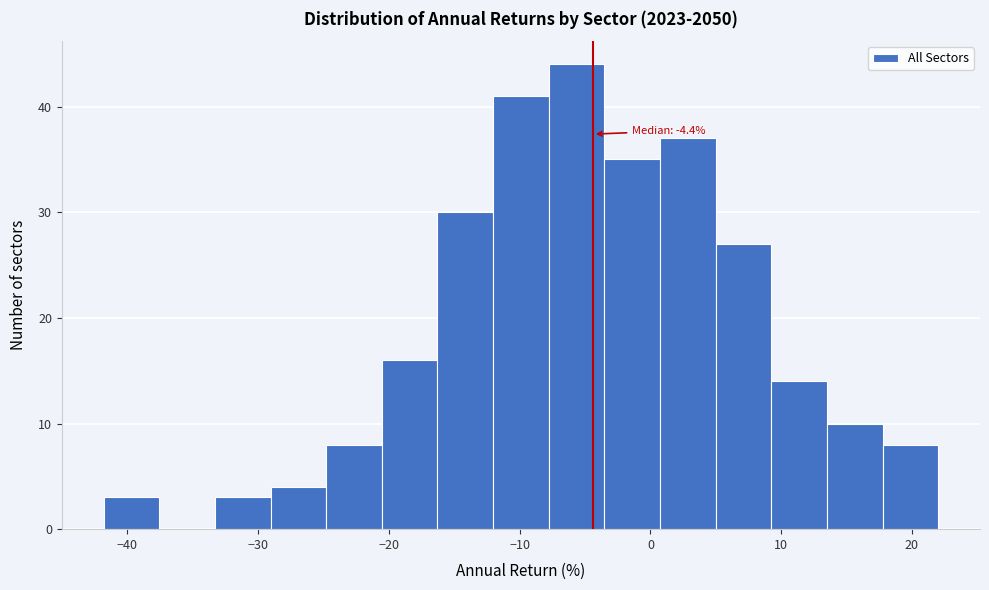

Over which range of the x-axis is the bar tallest?

-8 to -4